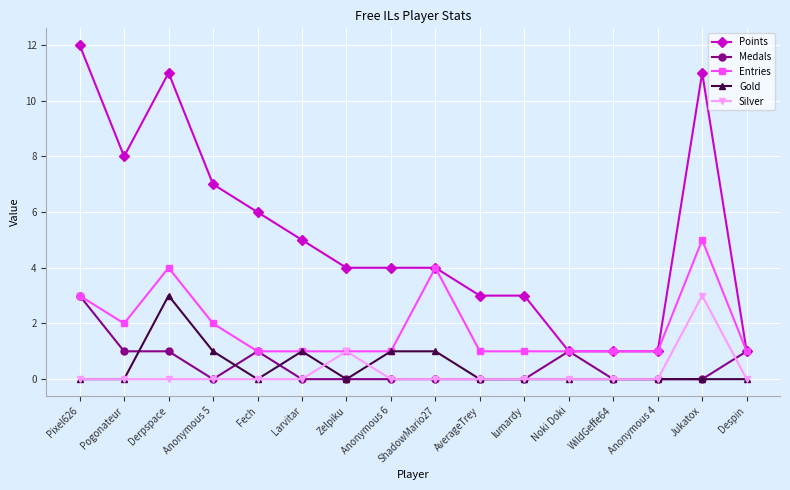

At which label does Medals reach its peak?

Pixel626